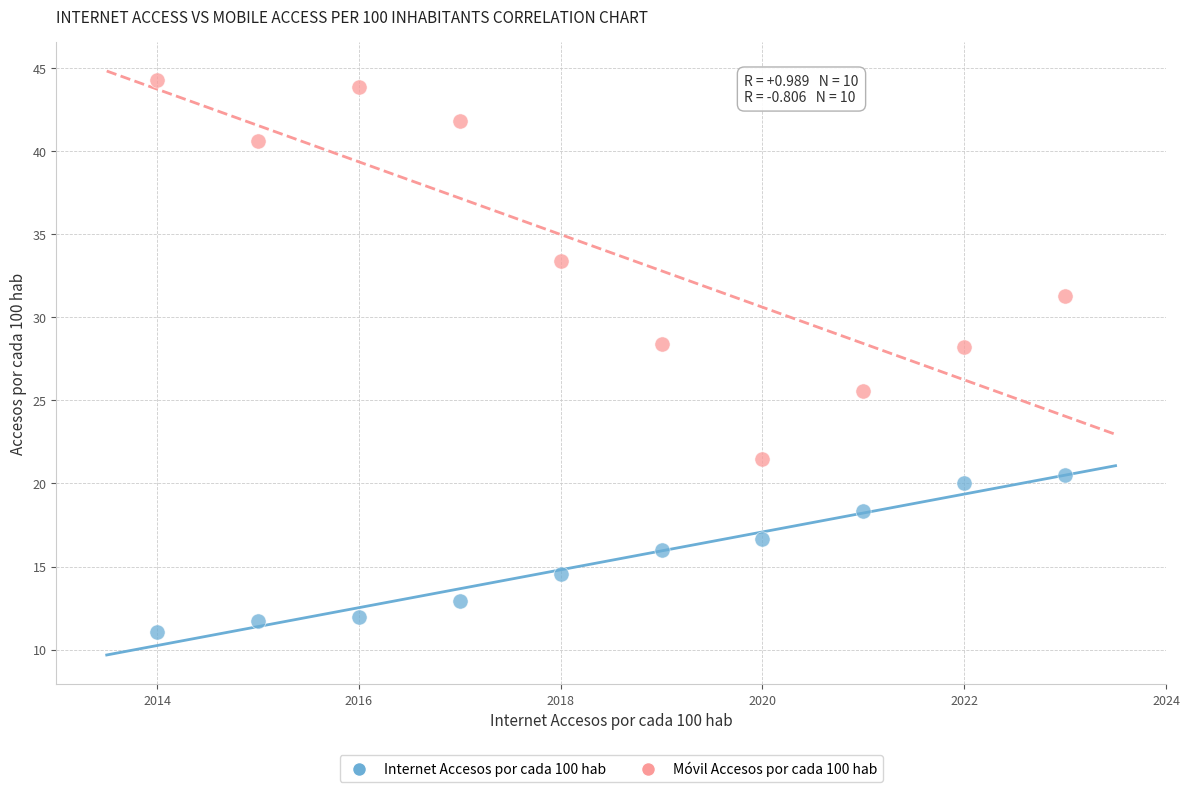

Which series contains the lowest Y value?

Internet Accesos por cada 100 hab